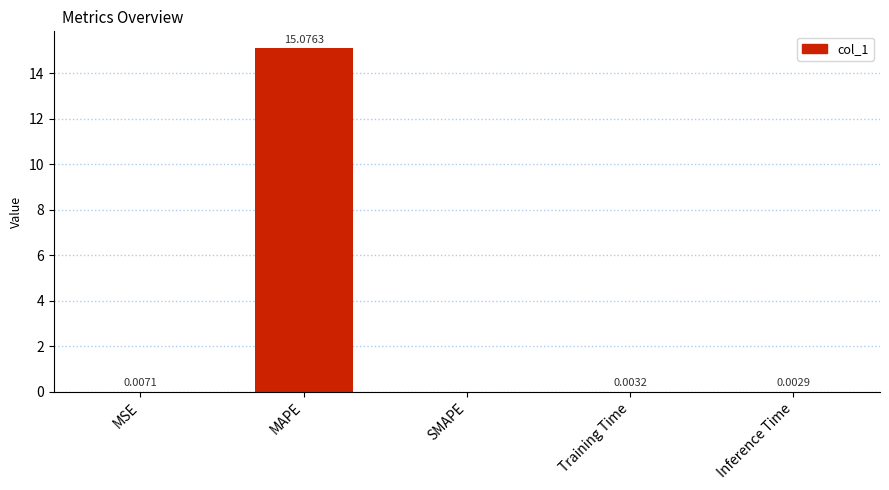

At which category does the chart reach its peak across all series?

MAPE